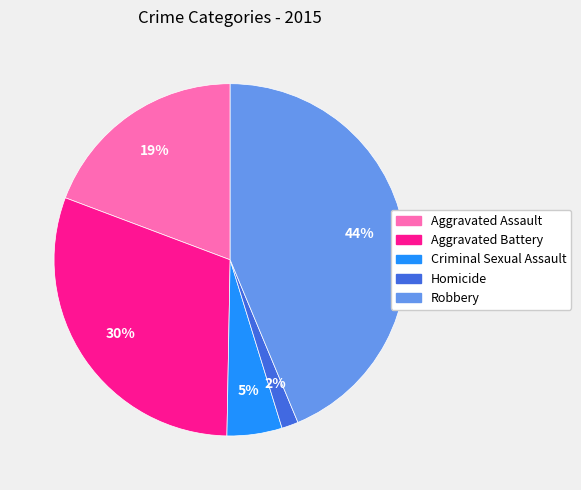

Do Homicide and Aggravated Battery together represent more than half of the pie?

No